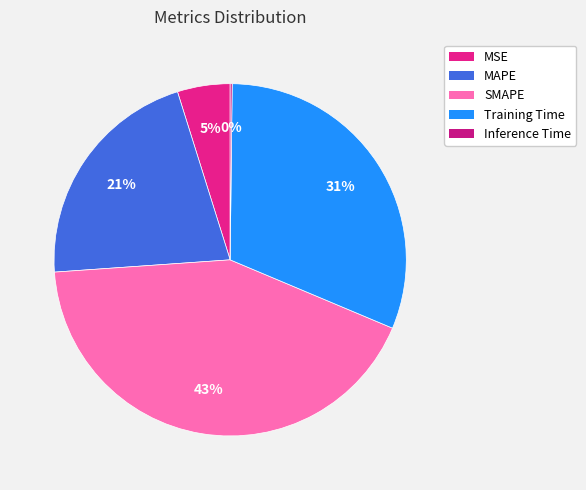

To the nearest percent, what is the average slice percentage?

20%